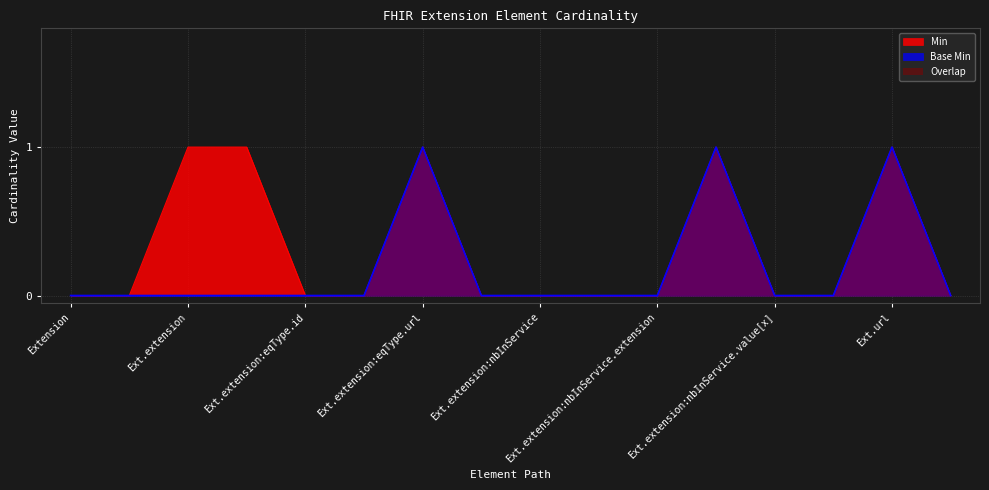

True or false: Min has more than 2 interior local peaks.

True